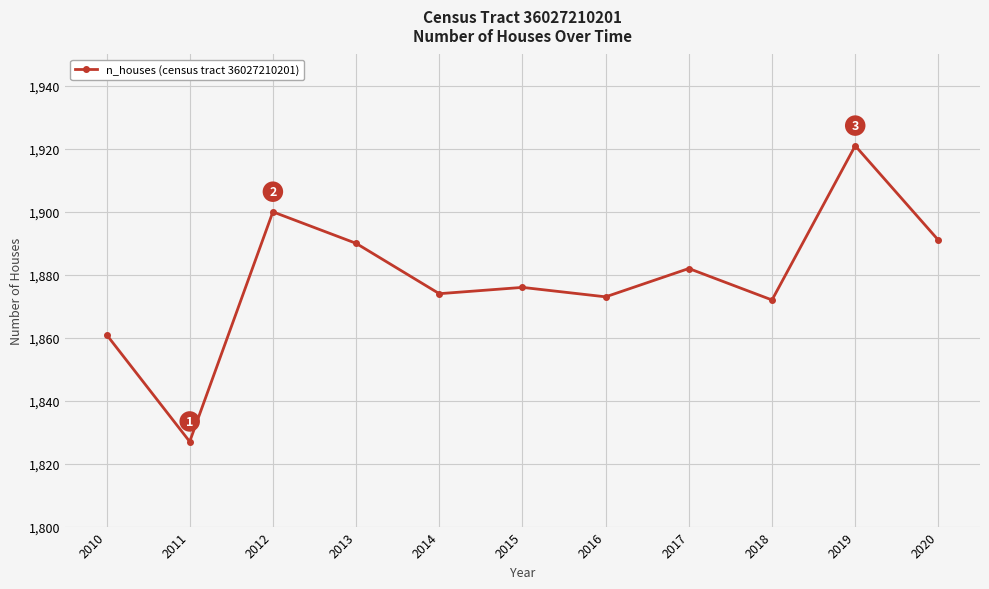

The chart shows a value of 407 at 2012. True or false?

False